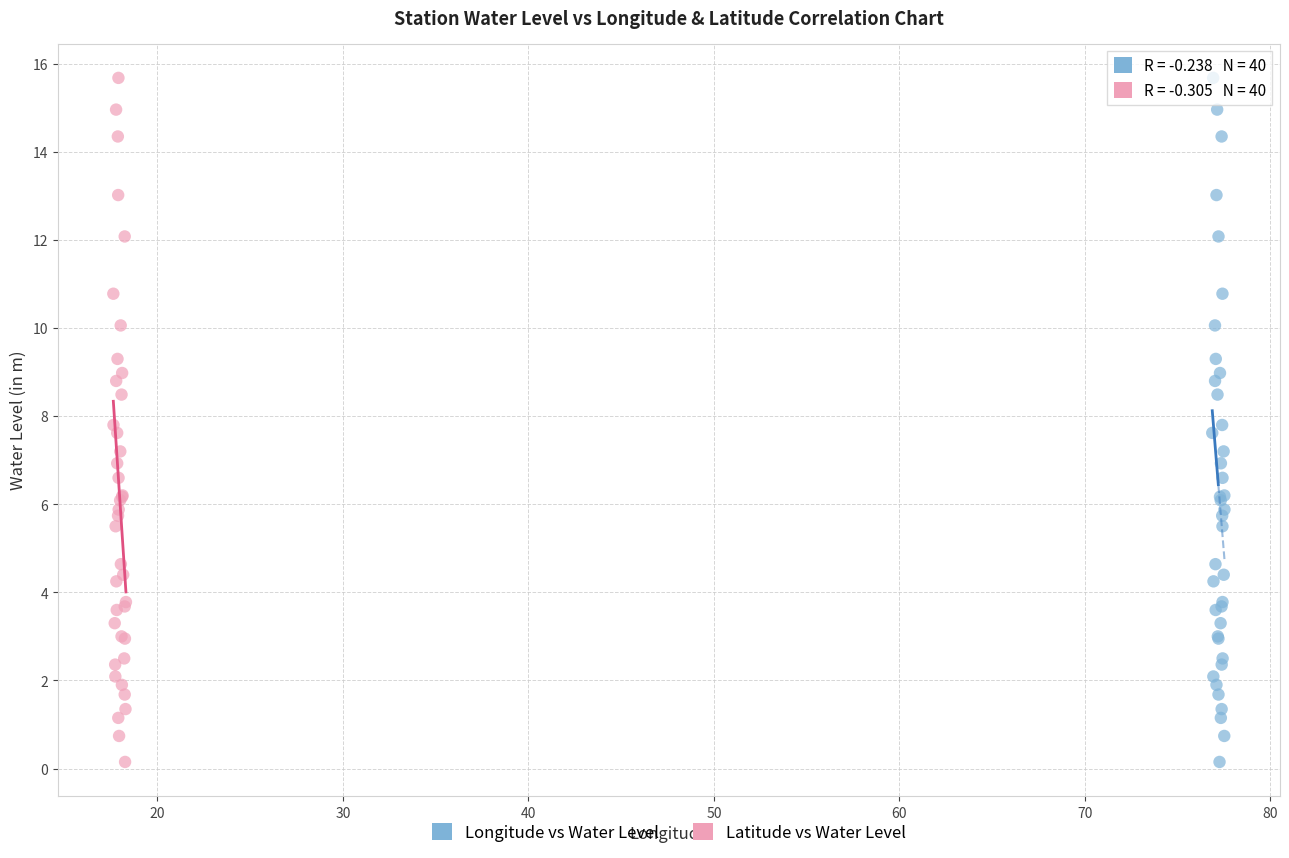

What are all the series names shown in the legend?

Longitude vs Water Level, Latitude vs Water Level